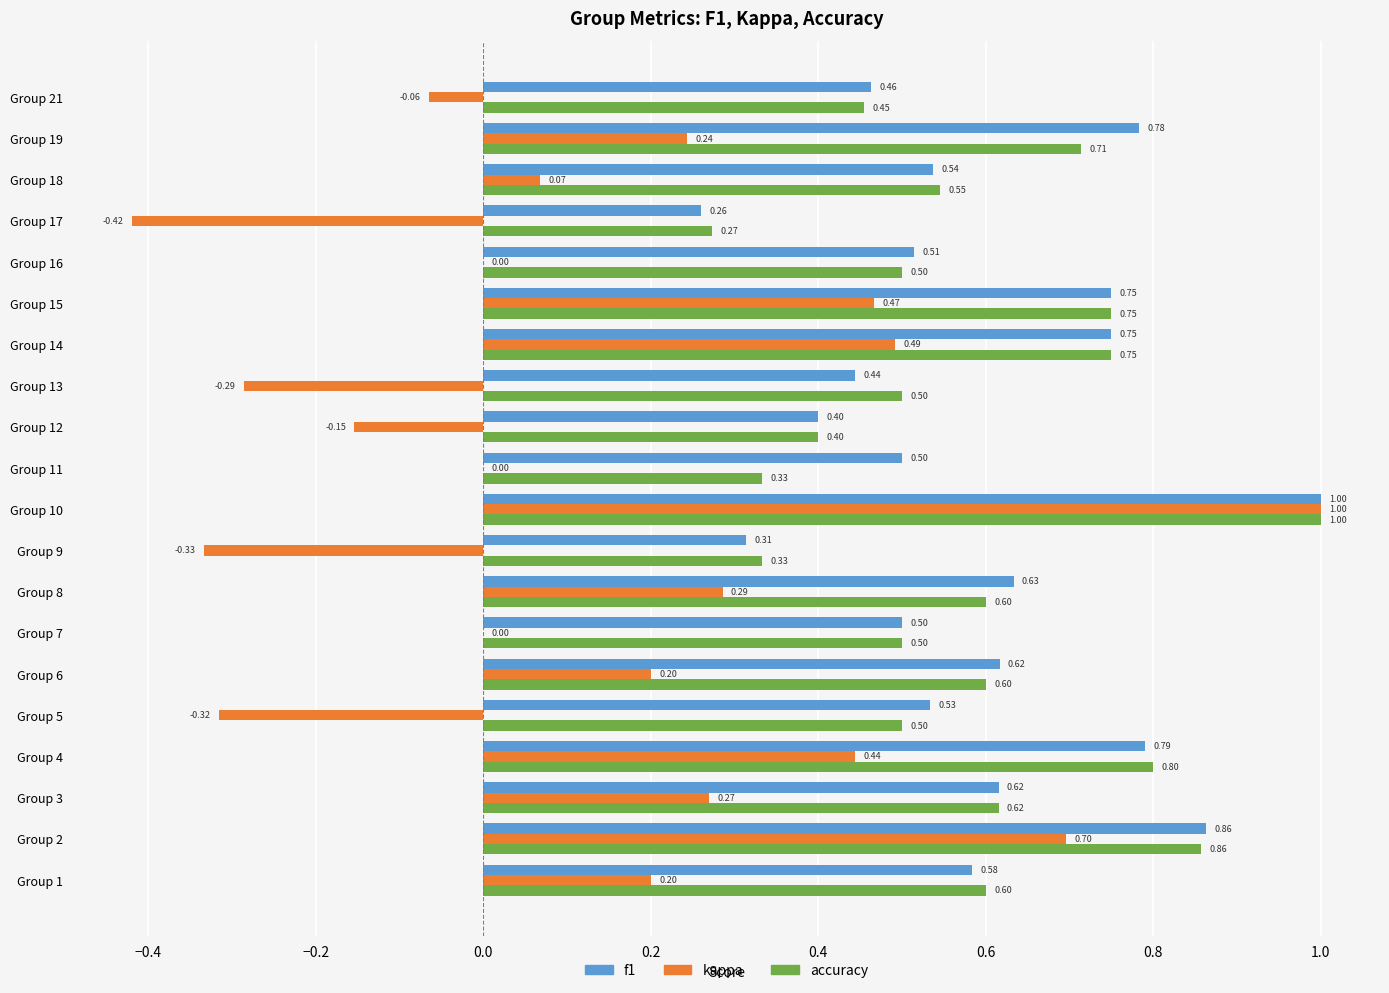

What is the average value of the f1 series?

0.6